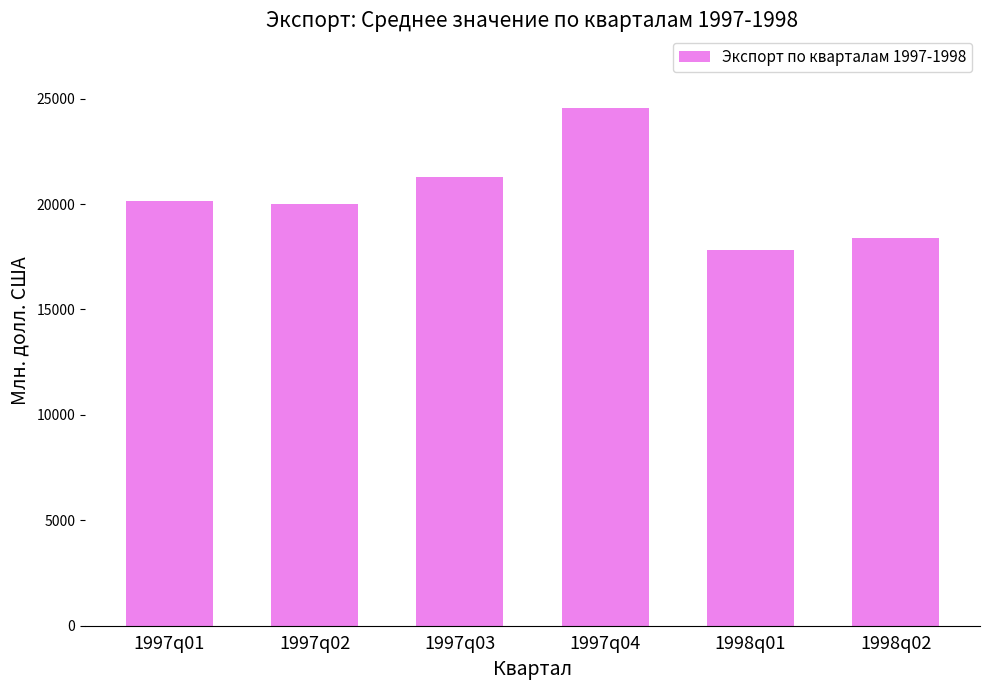

Where does the data first go above 20129?

1997q01